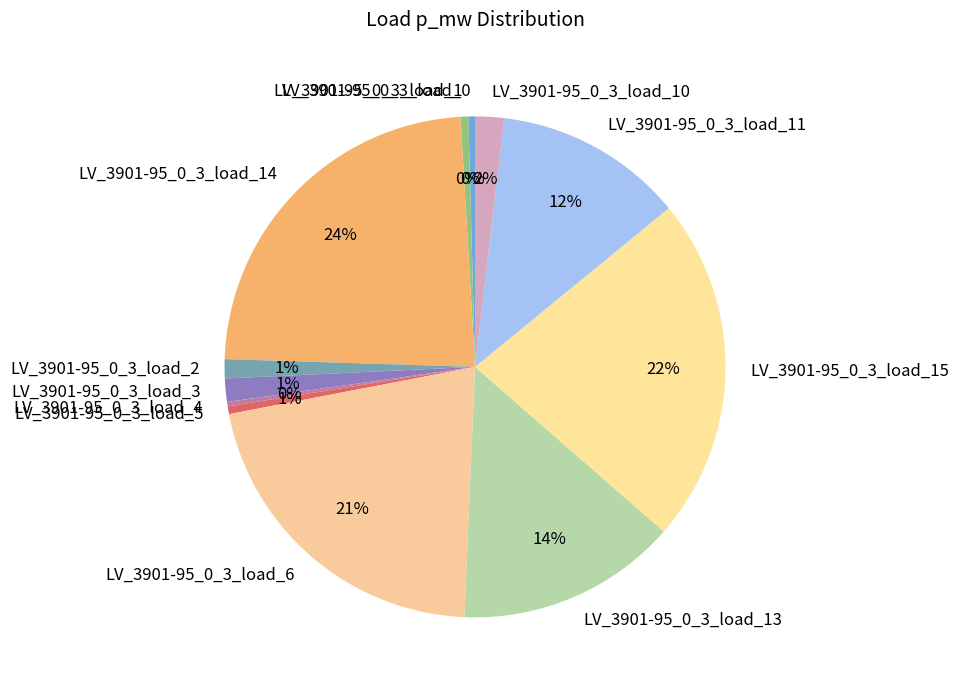

To the nearest percent, what is the difference between the LV_3901-95_0_3_load_3 and LV_3901-95_0_3_load_4 slice percentages?

1%